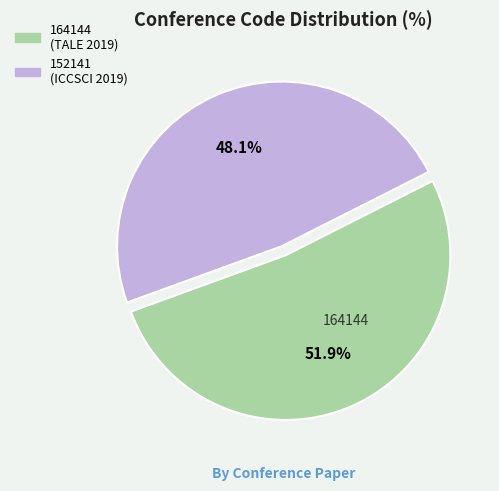

Is there a majority slice in this chart?

Yes